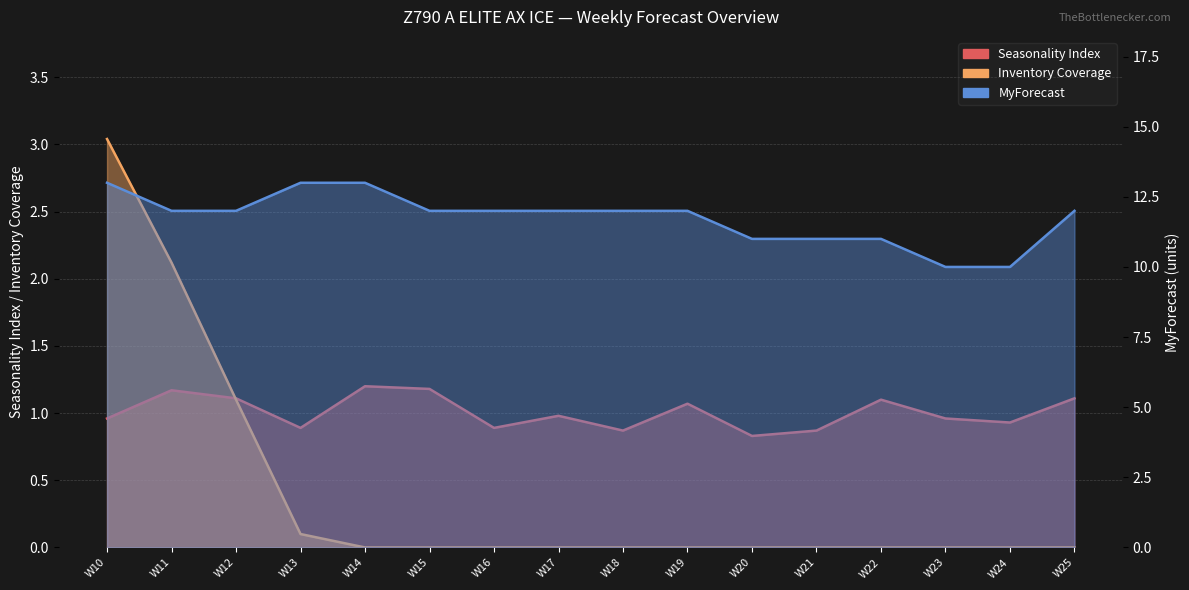

Is the value of Seasonality Index at W12 greater than the value of Inventory Coverage at W17?

Yes